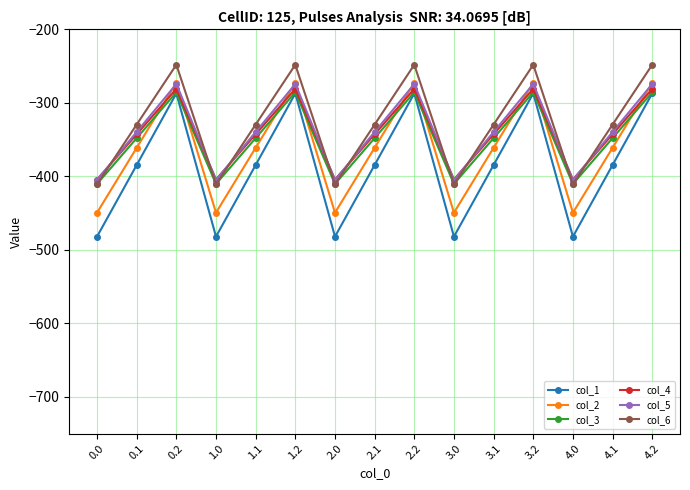

What is the maximum value shown in the chart?

-248.1